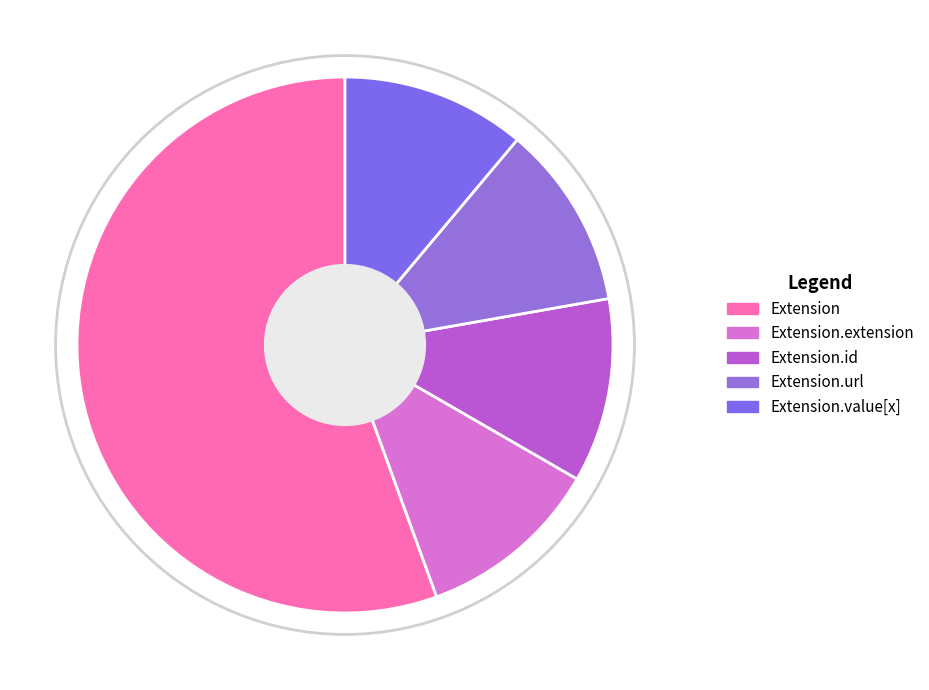

Which category has the biggest portion of the pie?

Extension